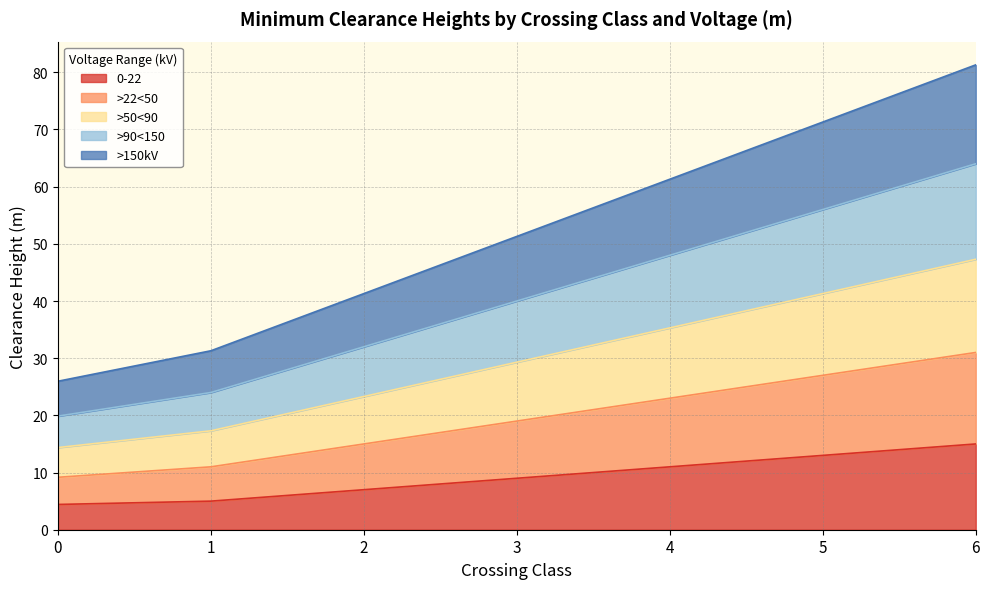

What is the greatest value displayed?

81.3